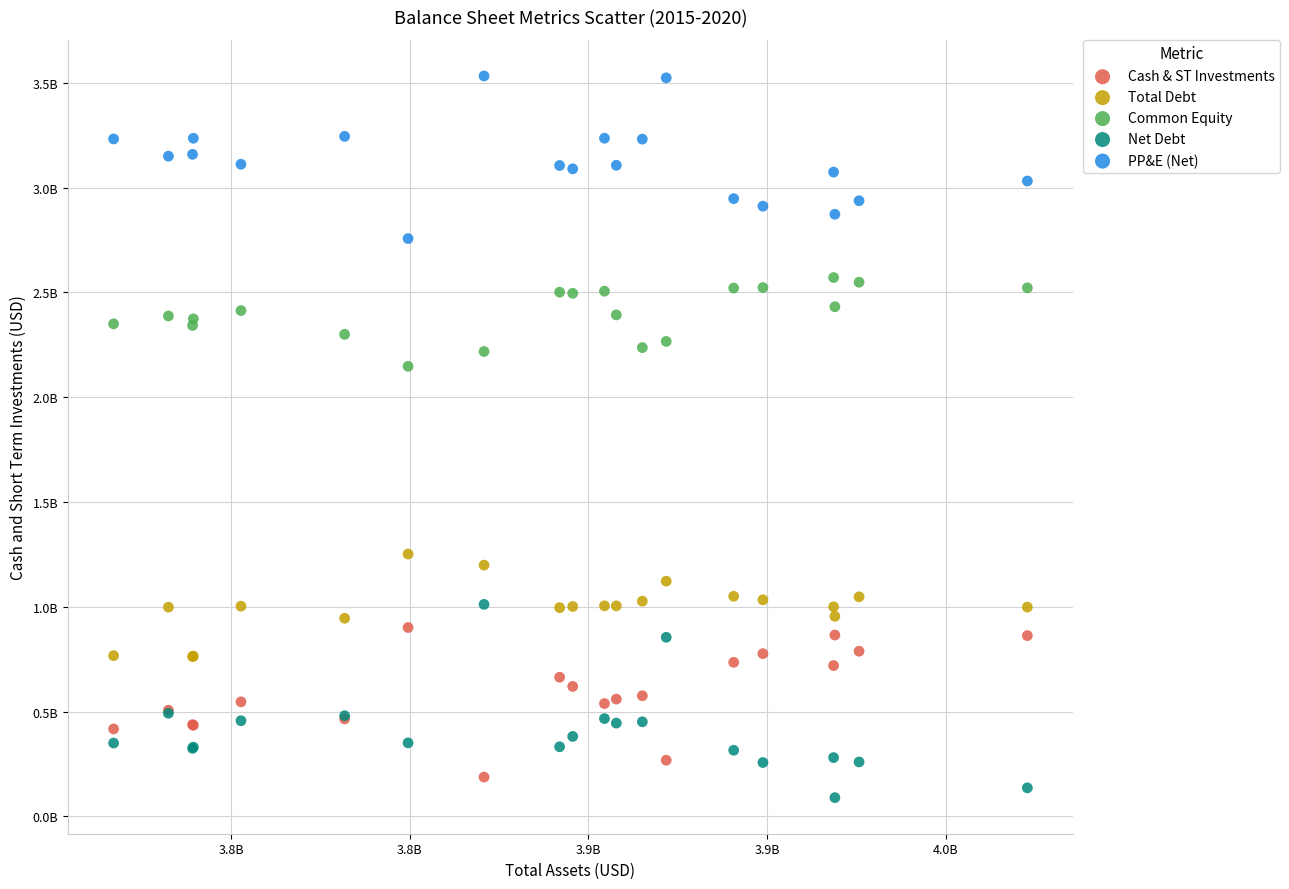

Which series reaches the maximum Y coordinate?

PP&E (Net)